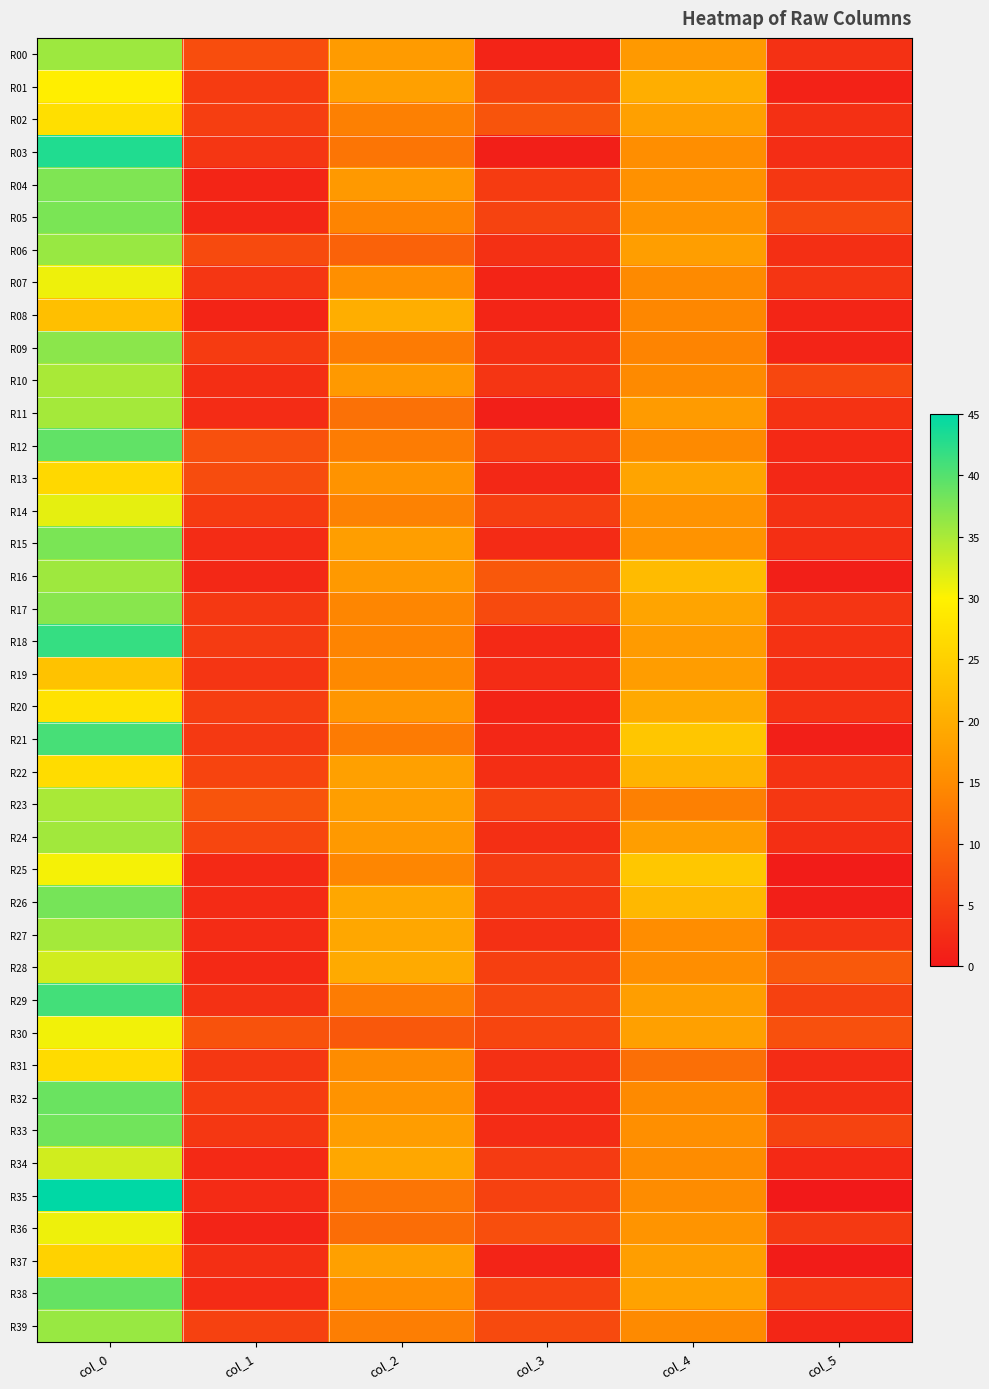

How many categories are shown in the chart?

6